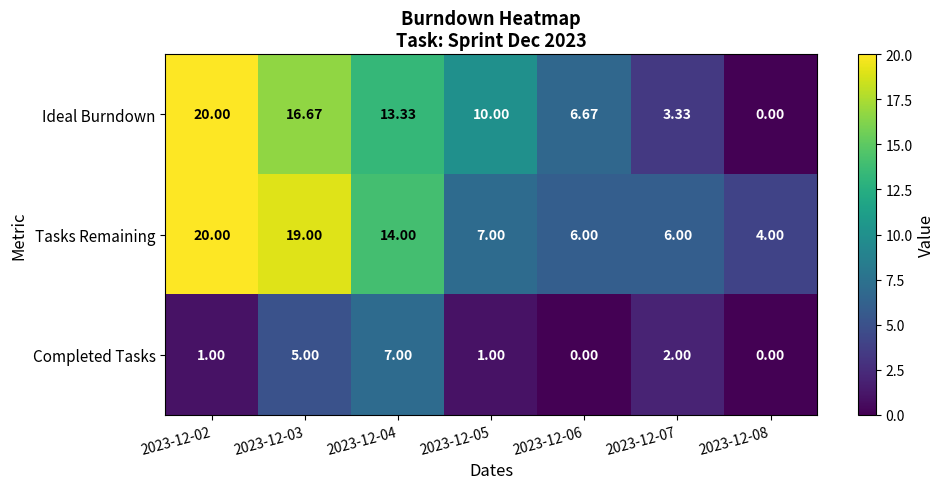

At 2023-12-05, list the series in order from smallest to largest.

Completed Tasks, Tasks Remaining, Ideal Burndown